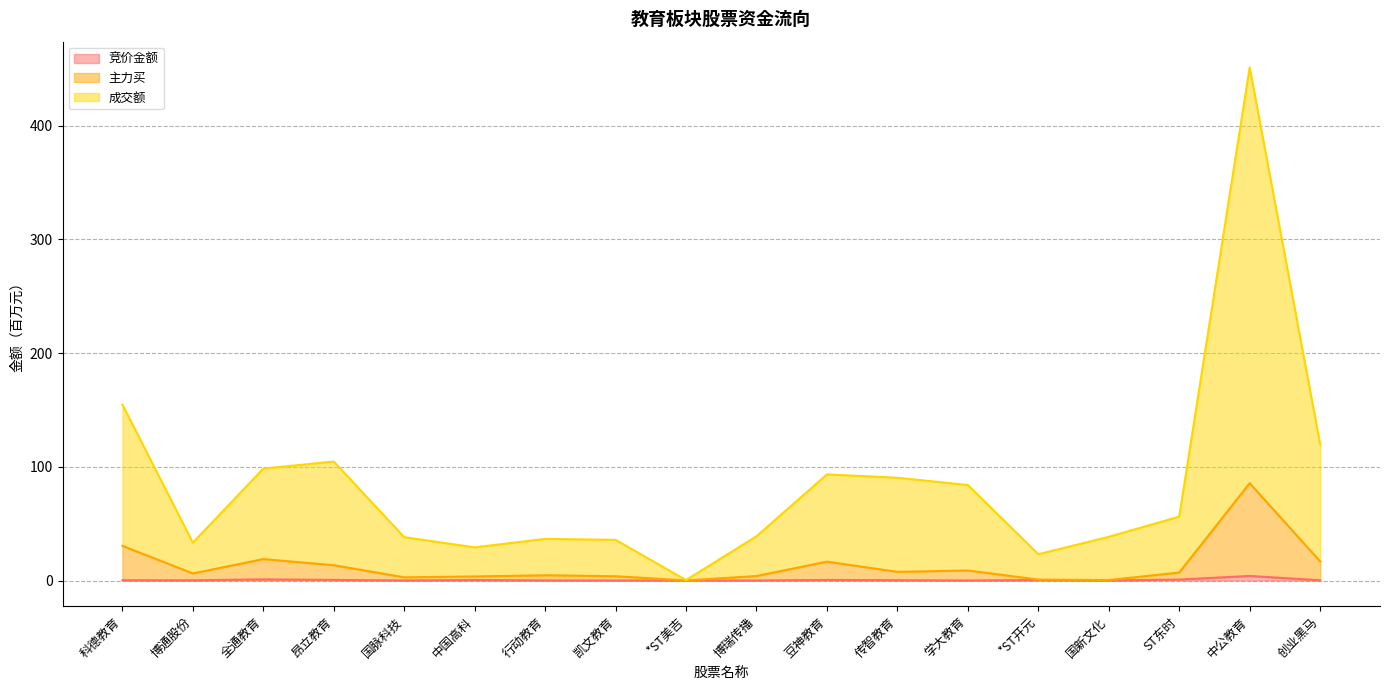

What is the spread (max minus min) of values at 行动教育?

36.5